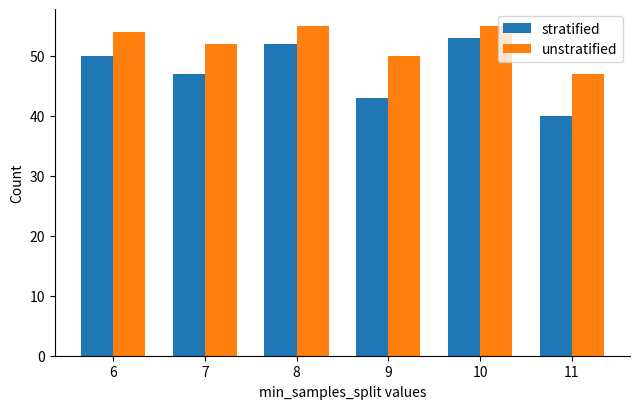

Between 6 and 11, which series saw the biggest shift?

stratified